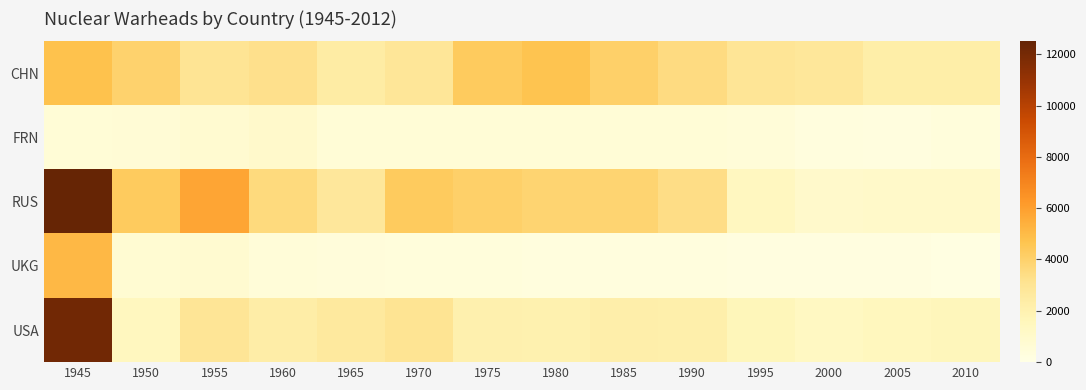

Reading right to left, what are all the values shown in this chart?

CHN: 2010=2285	2005=2255	2000=2810	1995=2930	1990=3500	1985=4100	1980=4650	1975=4300	1970=2850	1965=2400	1960=3234	1955=3000	1950=4000	1945=4775
FRN: 2010=353	2005=255	2000=294	1995=504	1990=554	1985=563	1980=575	1975=585	1970=570	1965=585	1960=1025	1955=802	1950=595	1945=578
RUS: 2010=1027	2005=1037	2000=1004	1995=1400	1990=3400	1985=3900	1980=3900	1975=4100	1970=4300	1965=2780	1960=3600	1955=5800	1950=4300	1945=12500
UKG: 2010=175	2005=206	2000=212	1995=233	1990=308	1985=334	1980=330	1975=348	1970=390	1965=425	1960=519	1955=809	1950=689	1945=5090
USA: 2010=1580	2005=1474	2000=1366	1995=1620	1990=2180	1985=2244	1980=2050	1975=2098	1970=3070	1965=2660	1960=2306	1955=2935	1950=1460	1945=12123